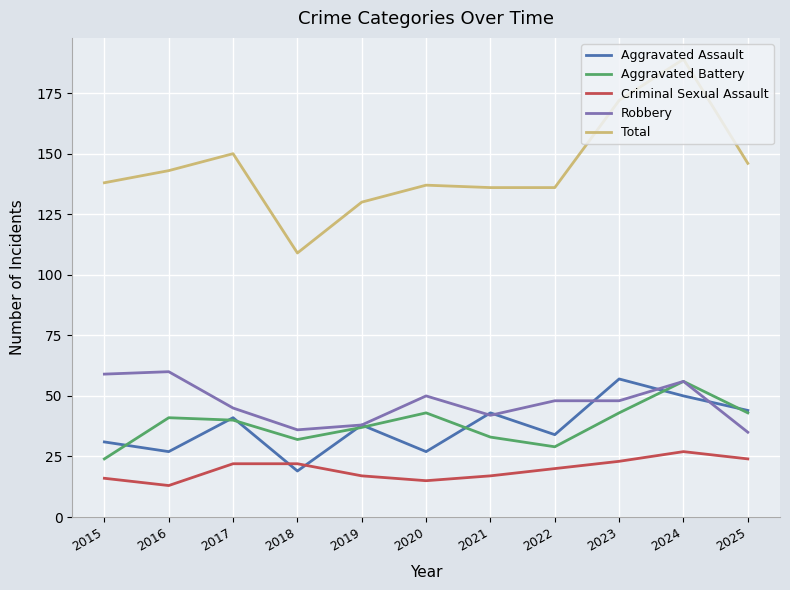

Reading right to left, transcribe all the data shown in this chart.

Aggravated Assault: 44	50	57	34	43	27	38	19	41	27	31
Aggravated Battery: 43	56	43	29	33	43	37	32	40	41	24
Criminal Sexual Assault: 24	27	23	20	17	15	17	22	22	13	16
Robbery: 35	56	48	48	42	50	38	36	45	60	59
Total: 146	189	172	136	136	137	130	109	150	143	138